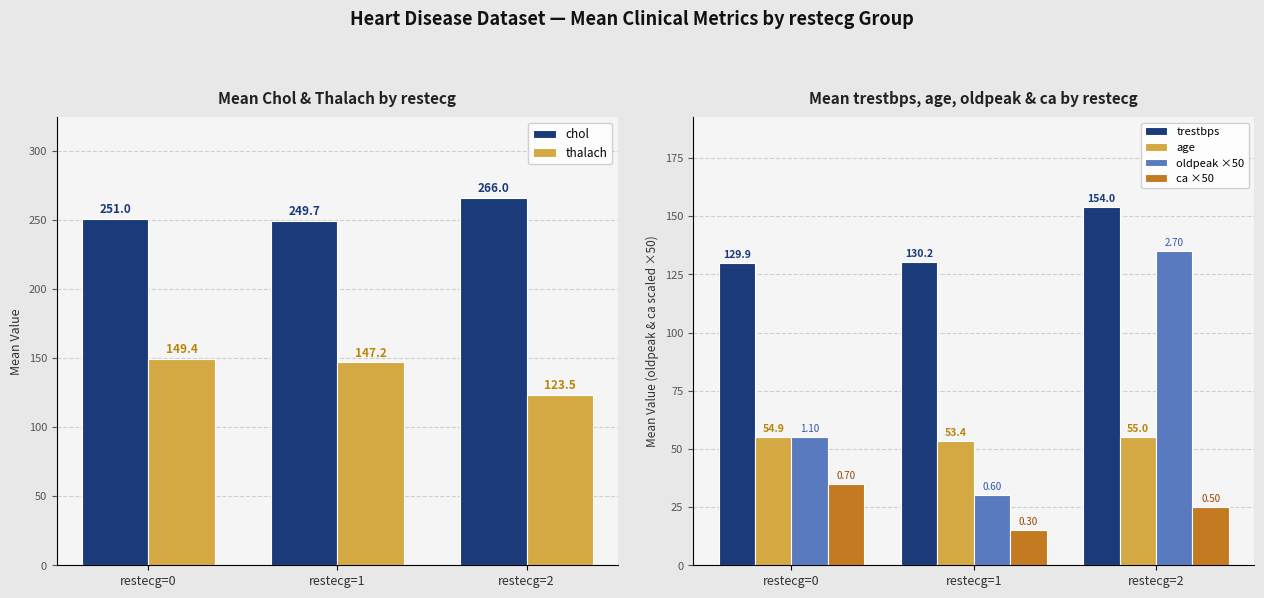

What is the value of the ca ×50 bar at the 1st from the left?

35.0